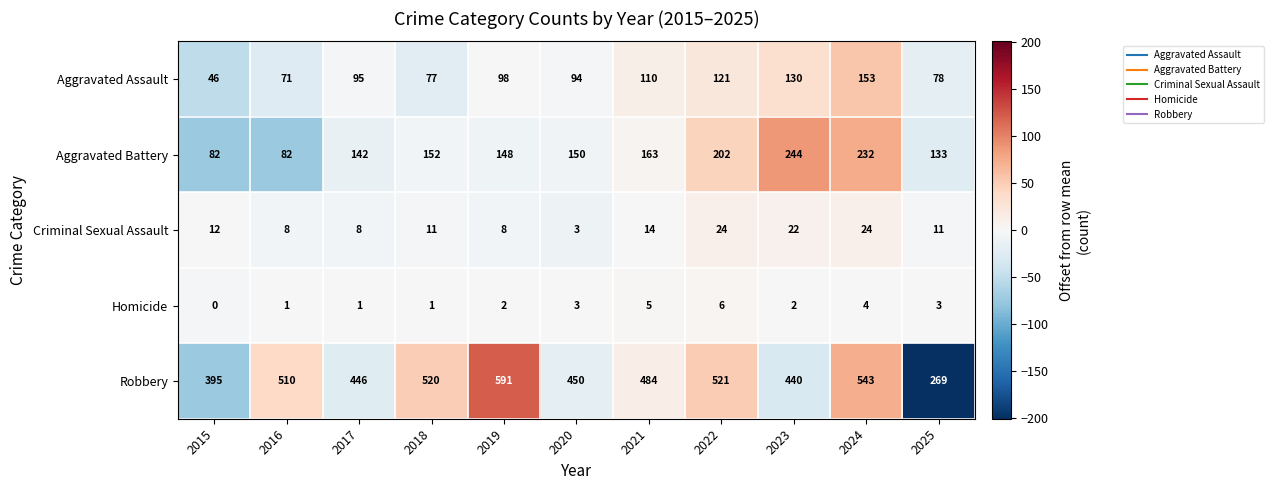

Which series has the largest range (max minus min)?

Robbery